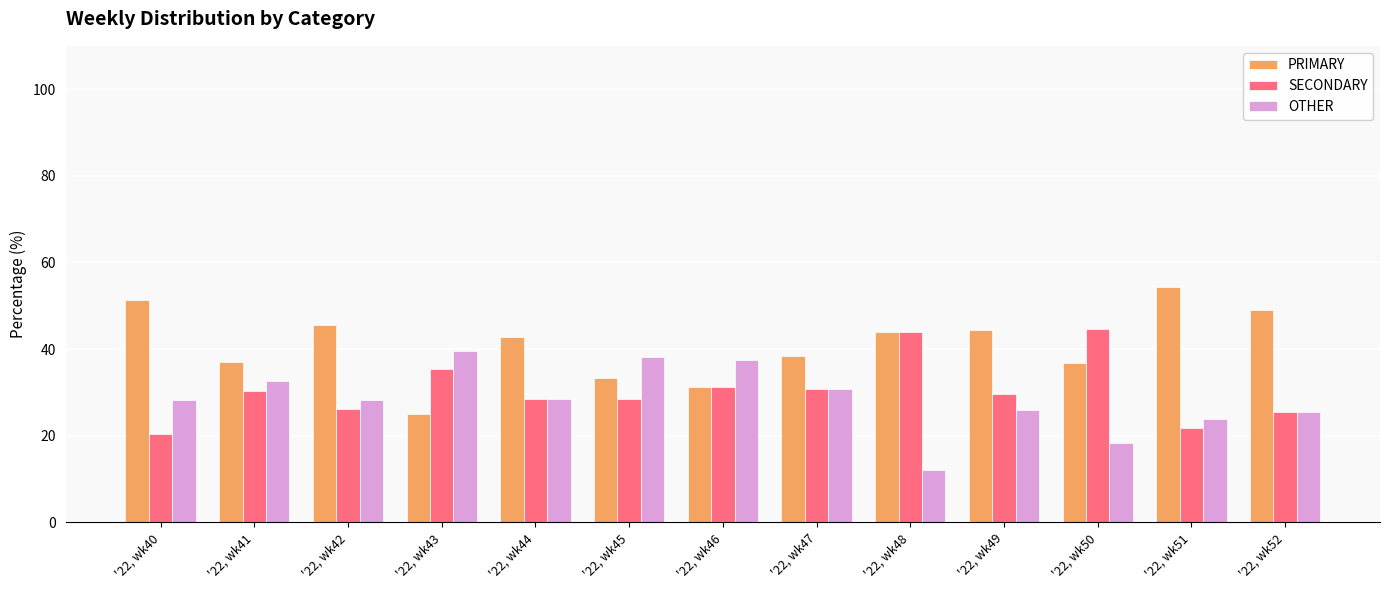

What is the minimum value for SECONDARY?

20.5